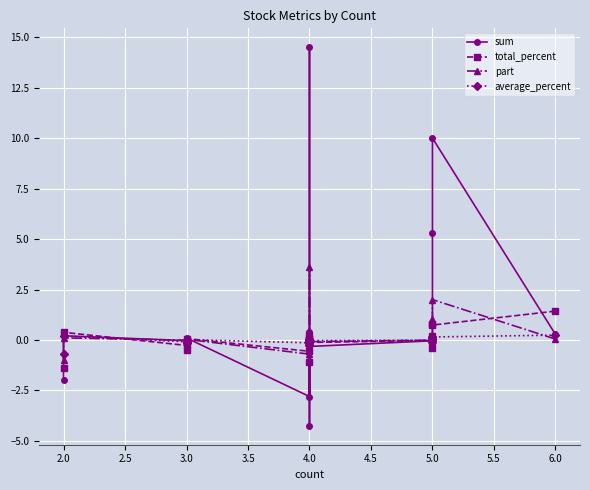

In part, how many points are higher than both neighbors (excluding endpoints)?

7